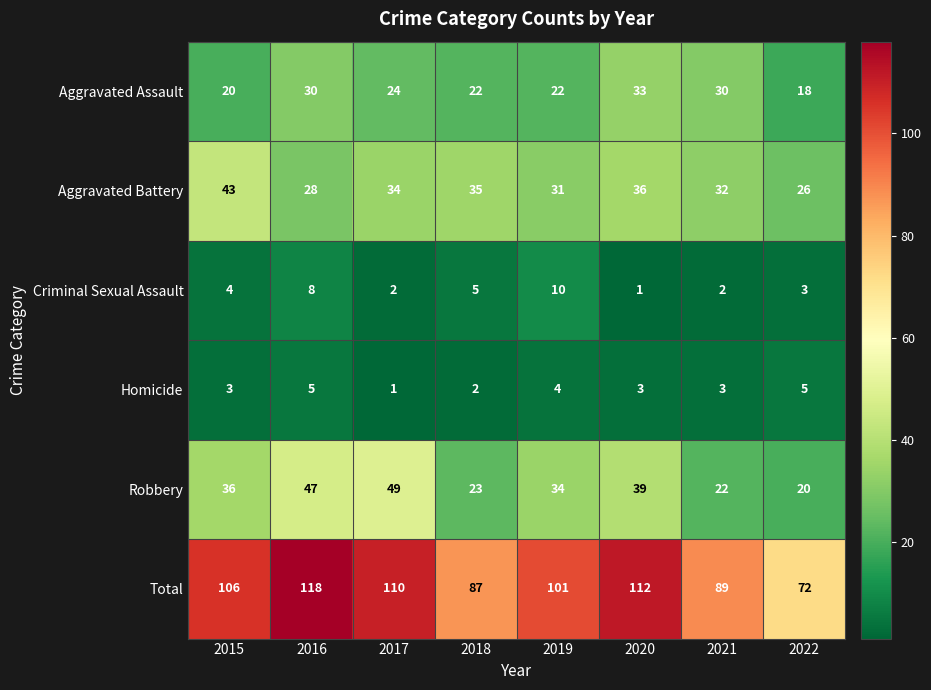

What is the approximate value of Aggravated Battery at 2022, to the nearest 10?

30